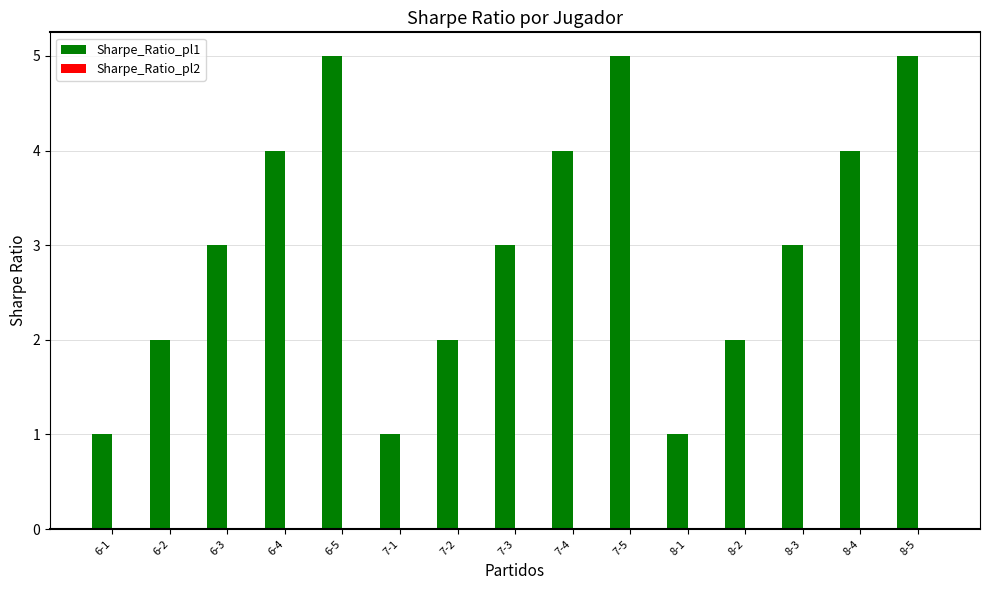

What is the greatest value displayed?

5